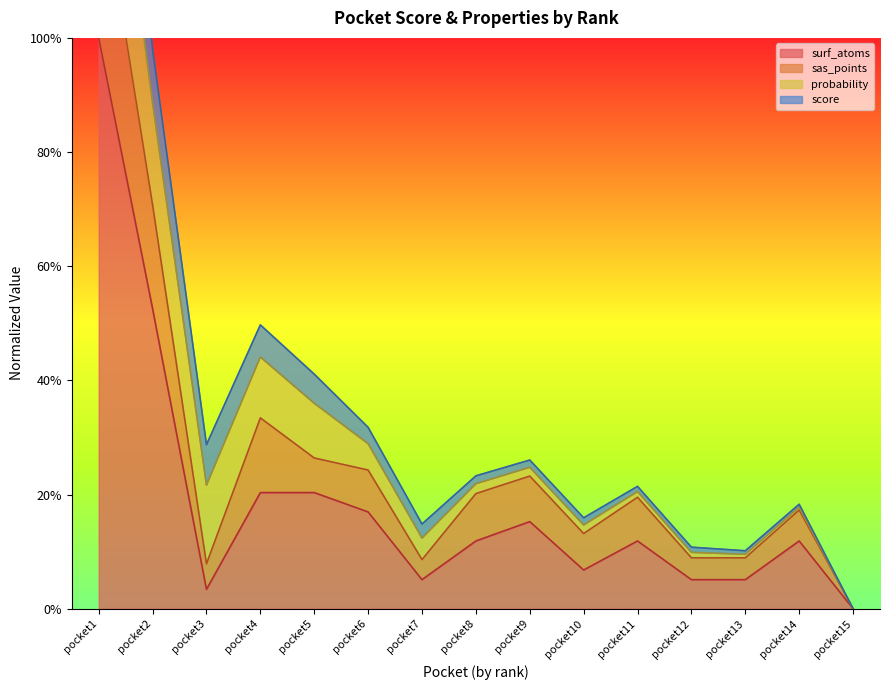

Where is the first local minimum for surf_atoms?

pocket3